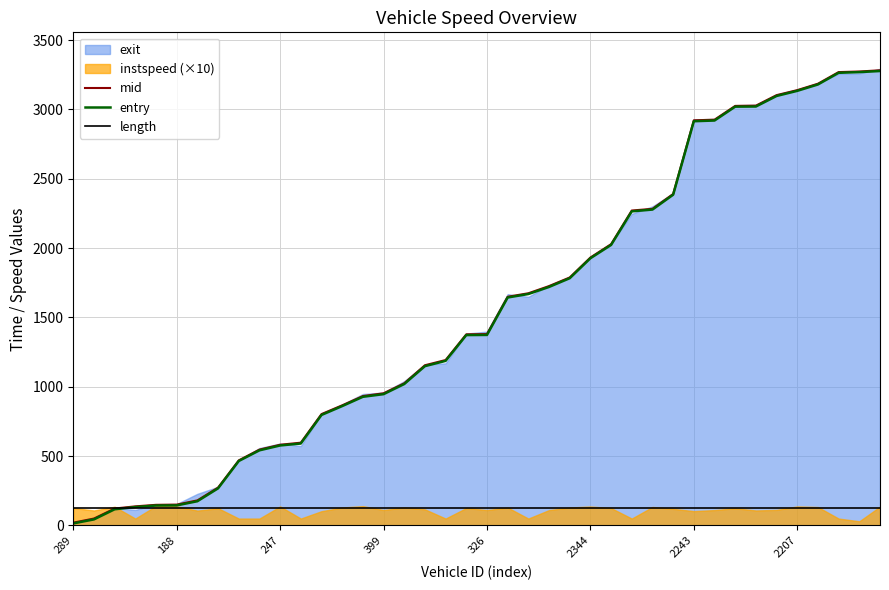

At which label is length closest to 123?

289